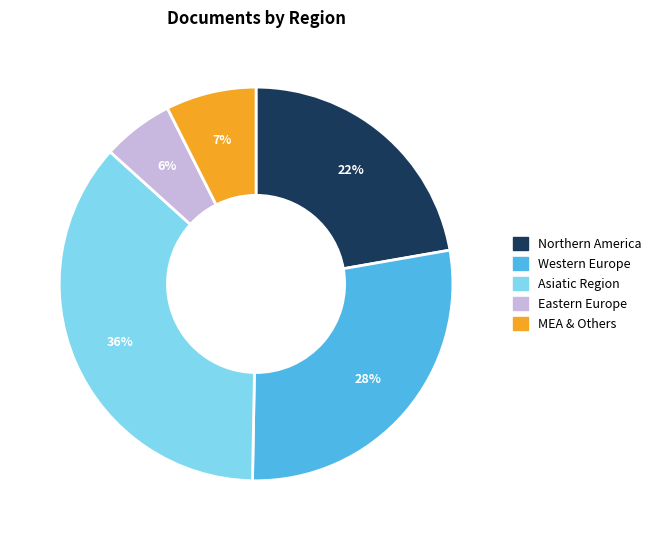

To the nearest percent, what is the average slice percentage?

20%